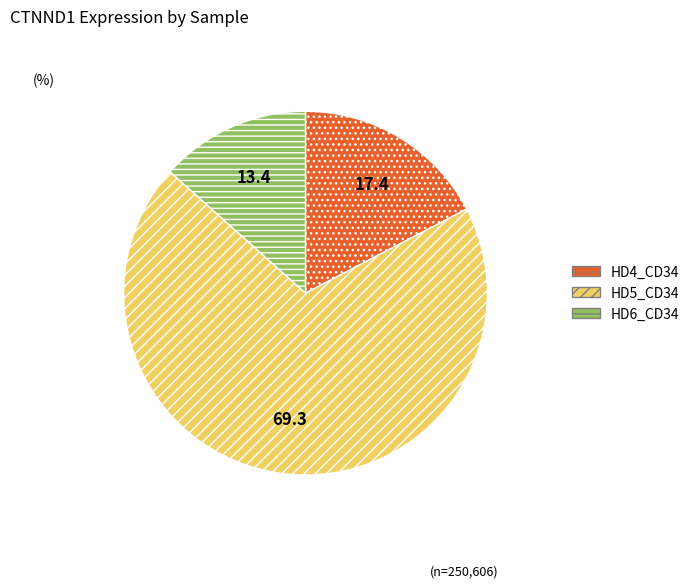

What is the largest slice in the pie chart?

HD5_CD34